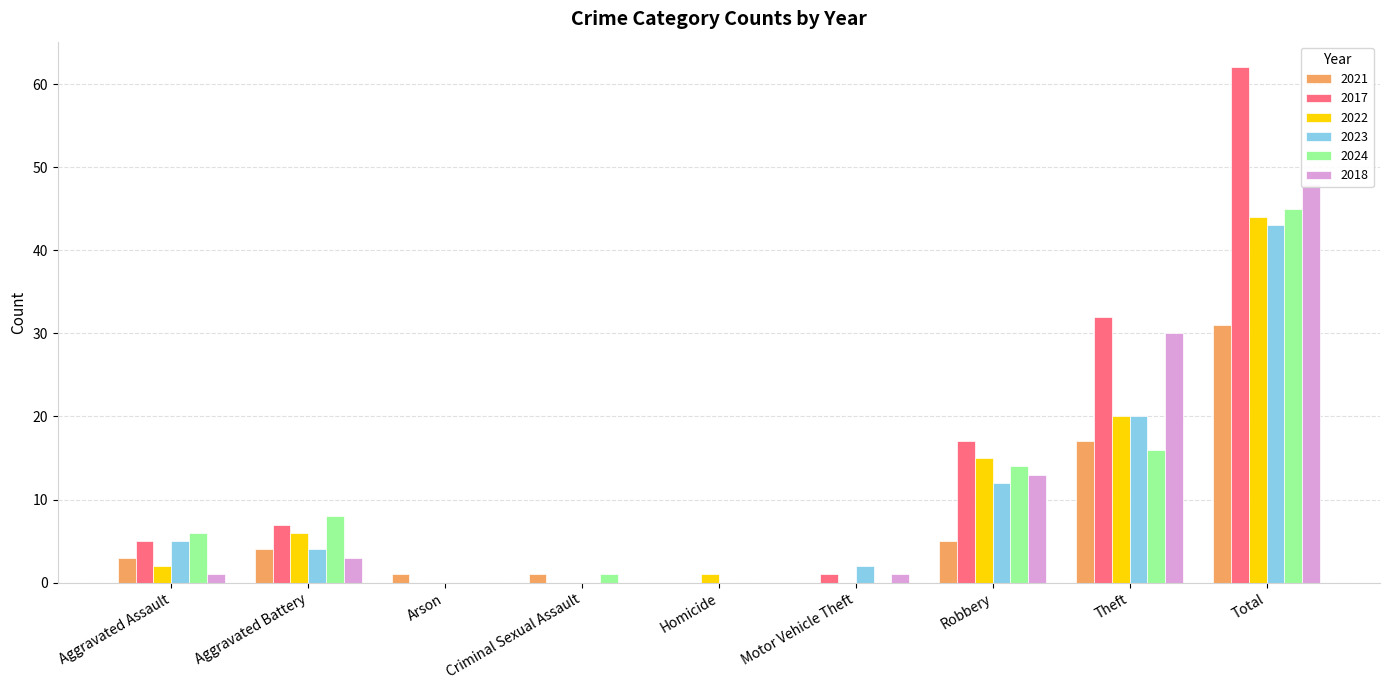

Which series has the largest range (max minus min)?

2017